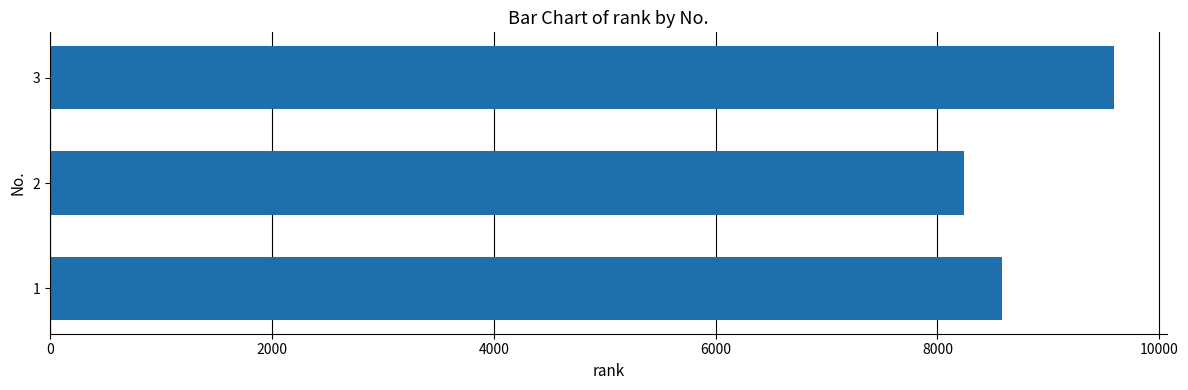

What is the greatest value displayed?

9590